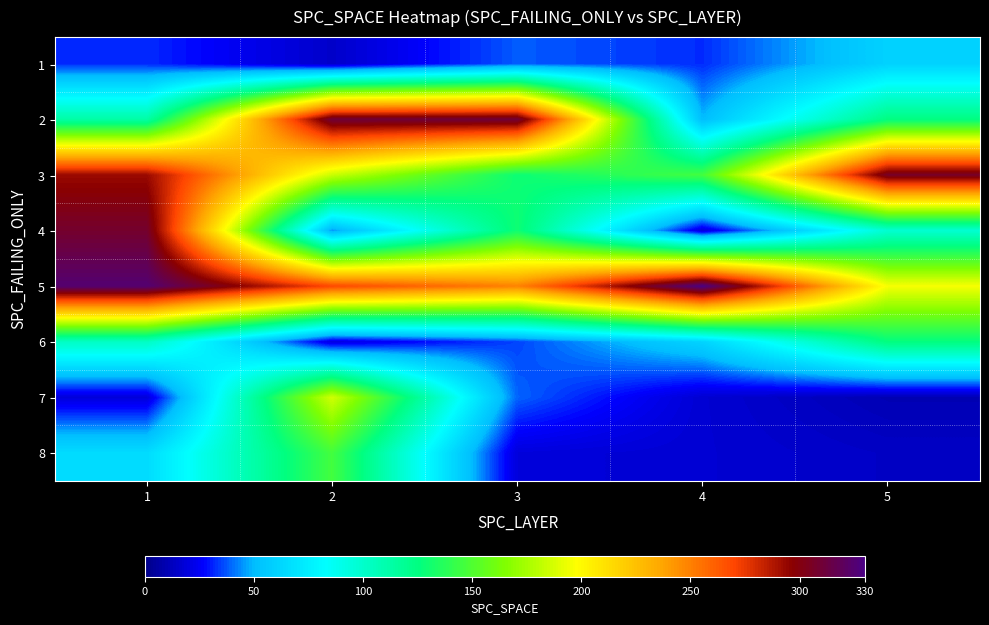

What is the spread (max minus min) of values at 1?

306